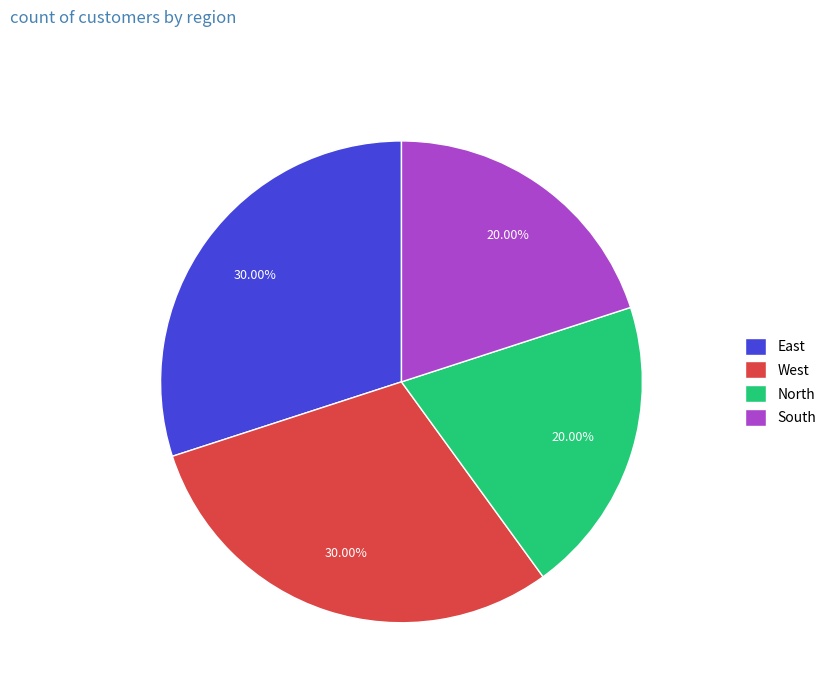

What percentage do West and North together represent?

50.0%